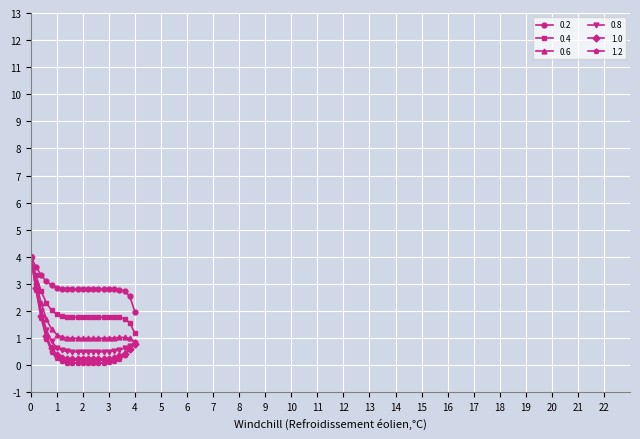

What is the value of the 0.8 point at the 5th from the left?

0.9